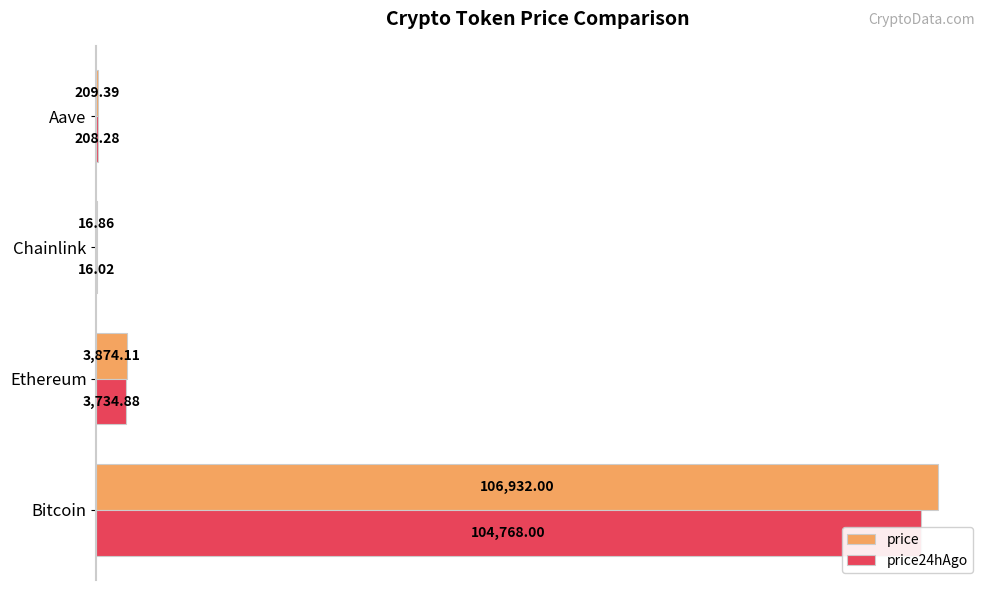

How many groups of bars are there?

4